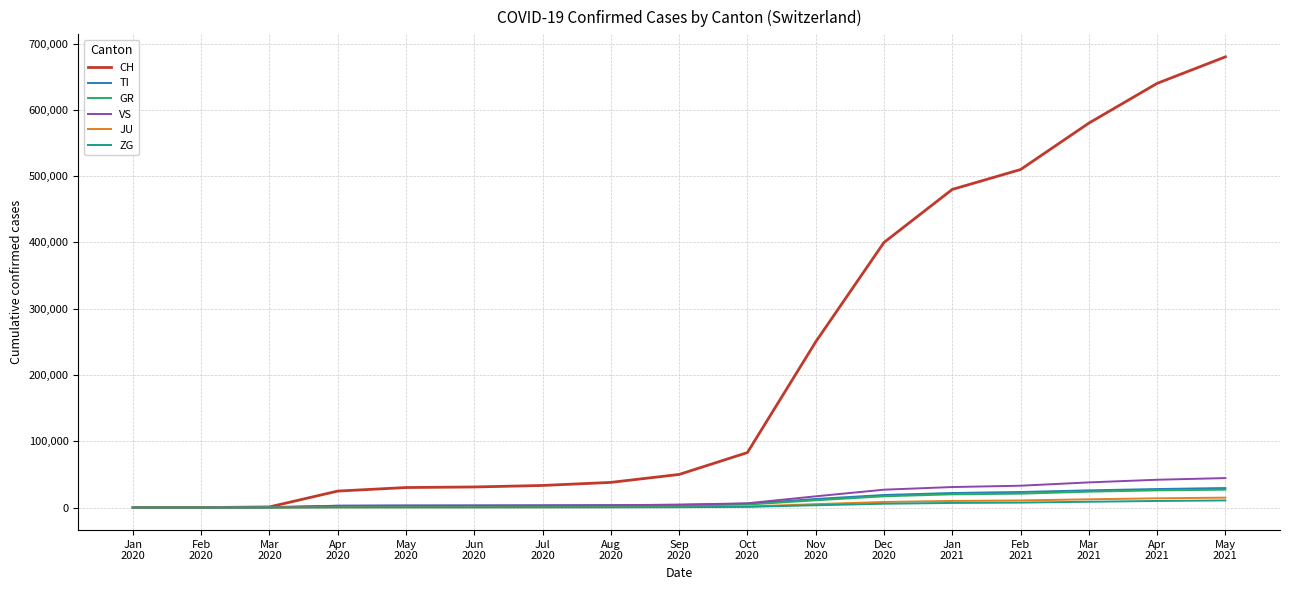

Which series has the widest spread of values?

CH